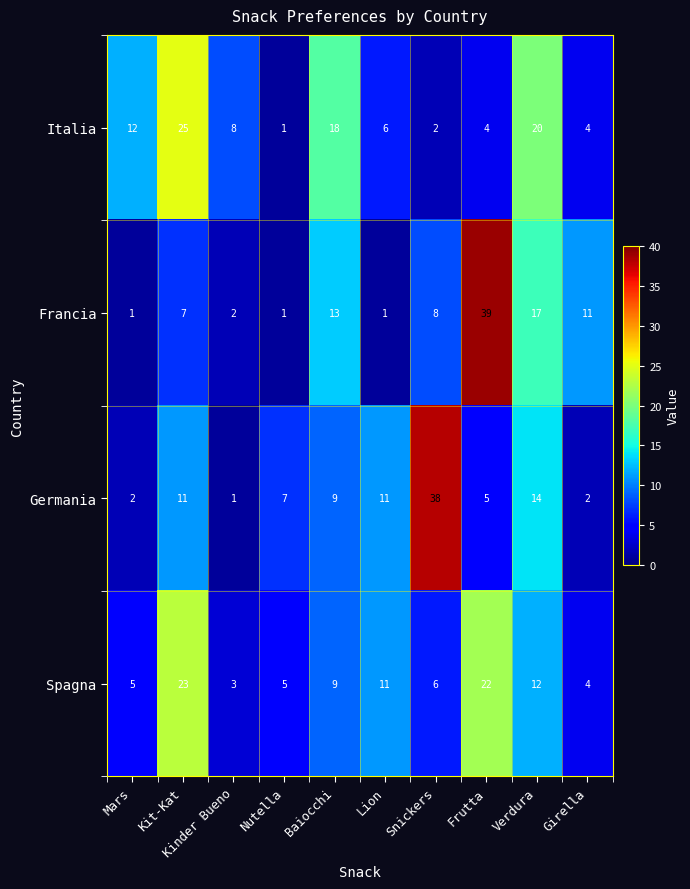

Where is Italia nearest to the value 13?

Mars